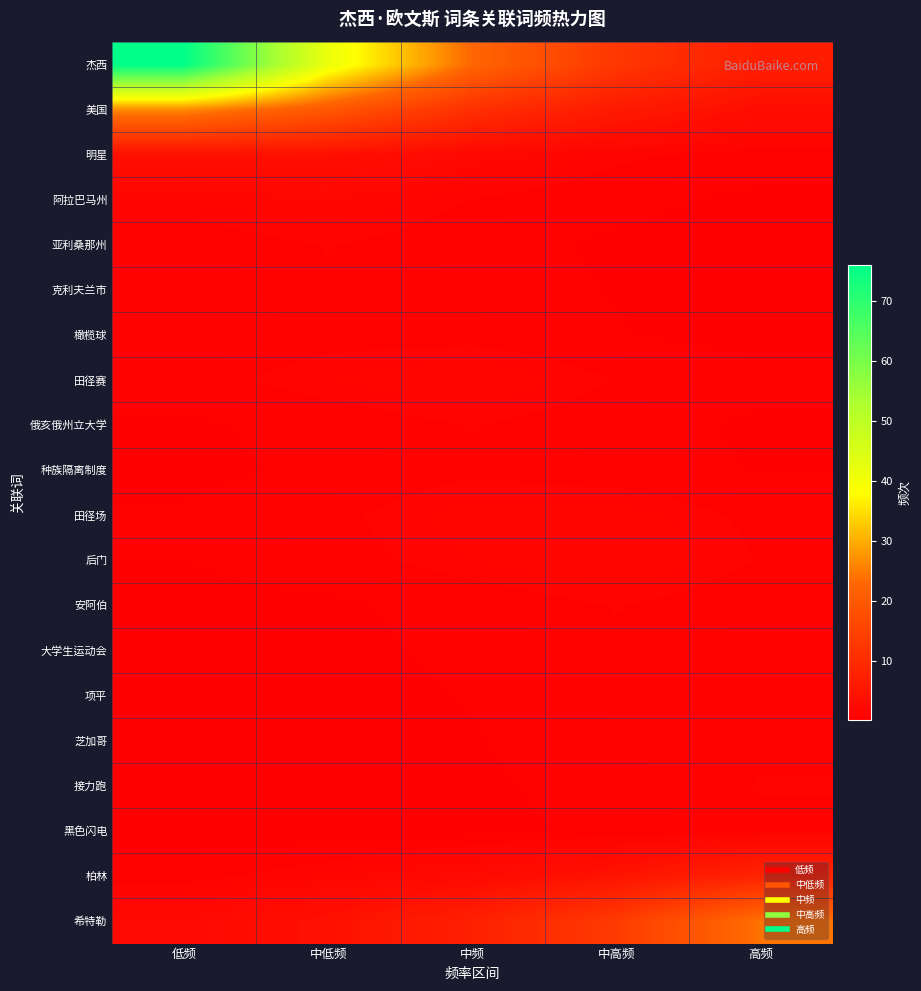

What is the spread (max minus min) of values at 中高频?

13.0